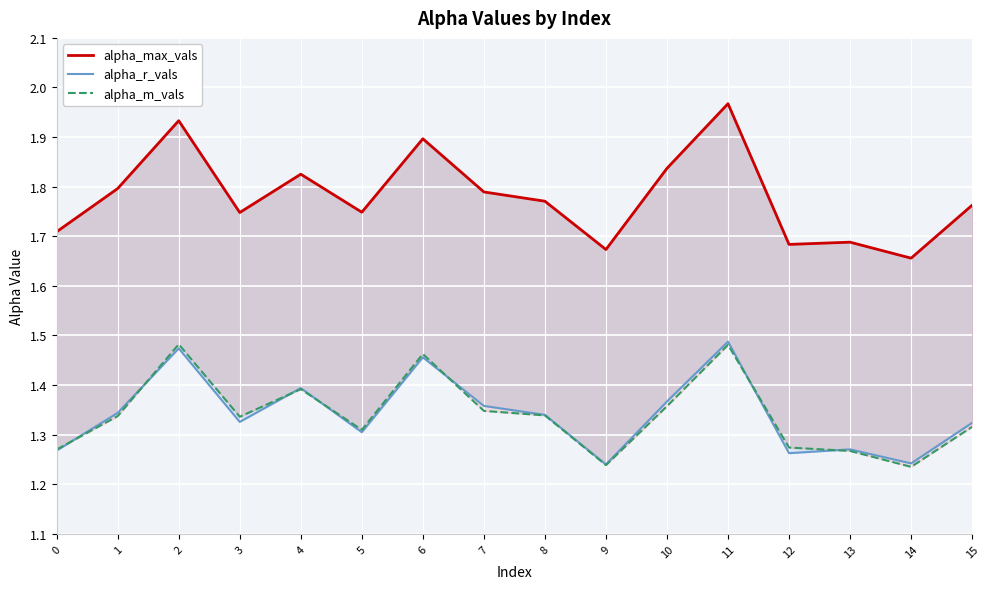

Read the alpha_m_vals value at 1.

1.3